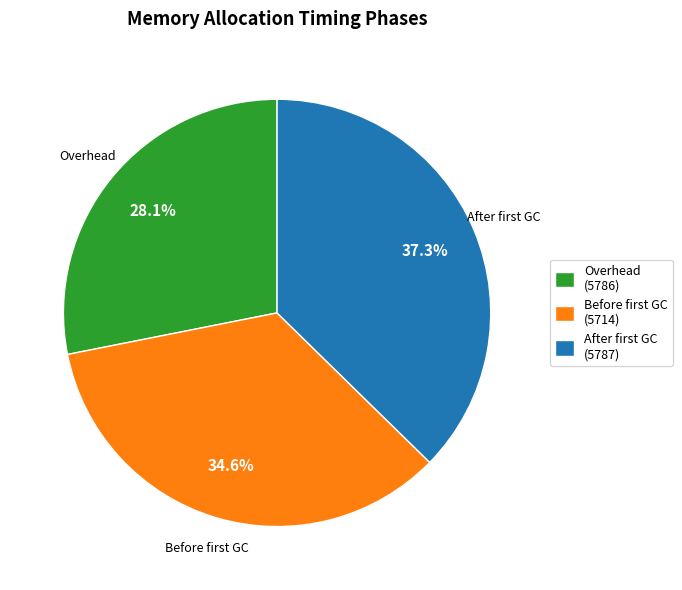

To the nearest percent, what is the average slice percentage?

33%